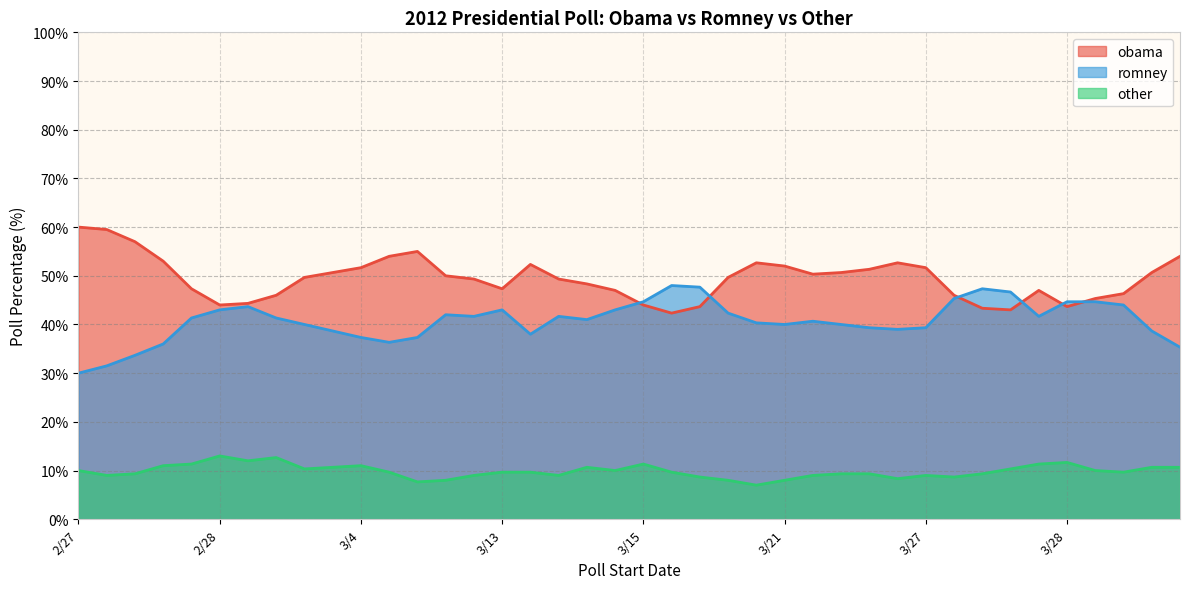

True or false: romney and obama intersect in this chart.

True